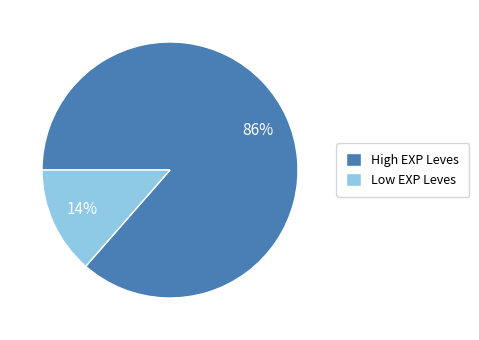

Which slice is the largest?

High EXP Leves